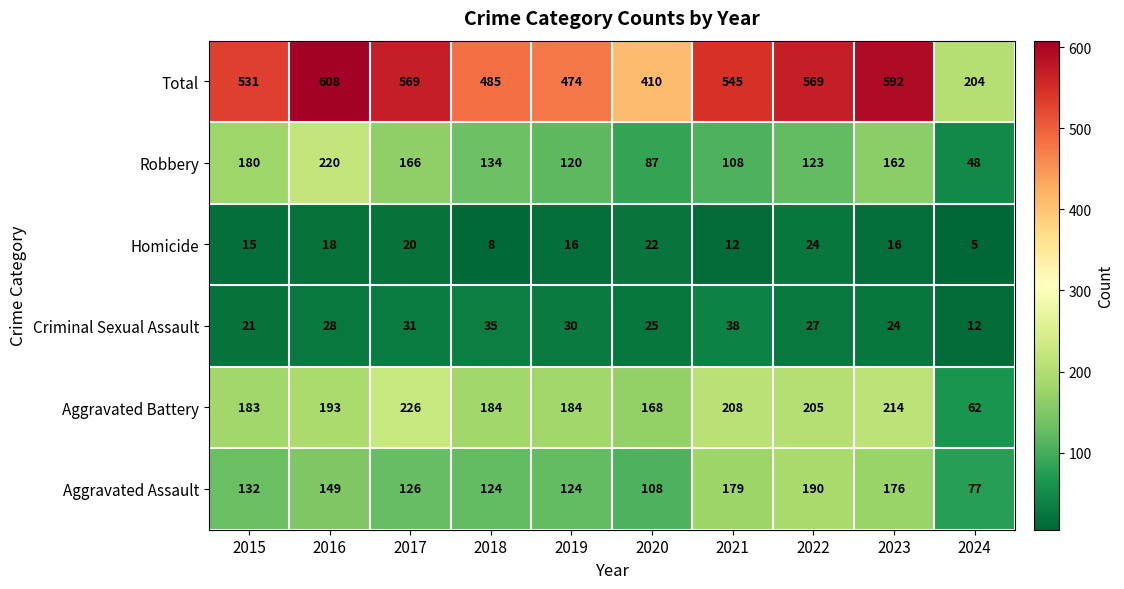

Where does the Homicide series first go above 16?

2016